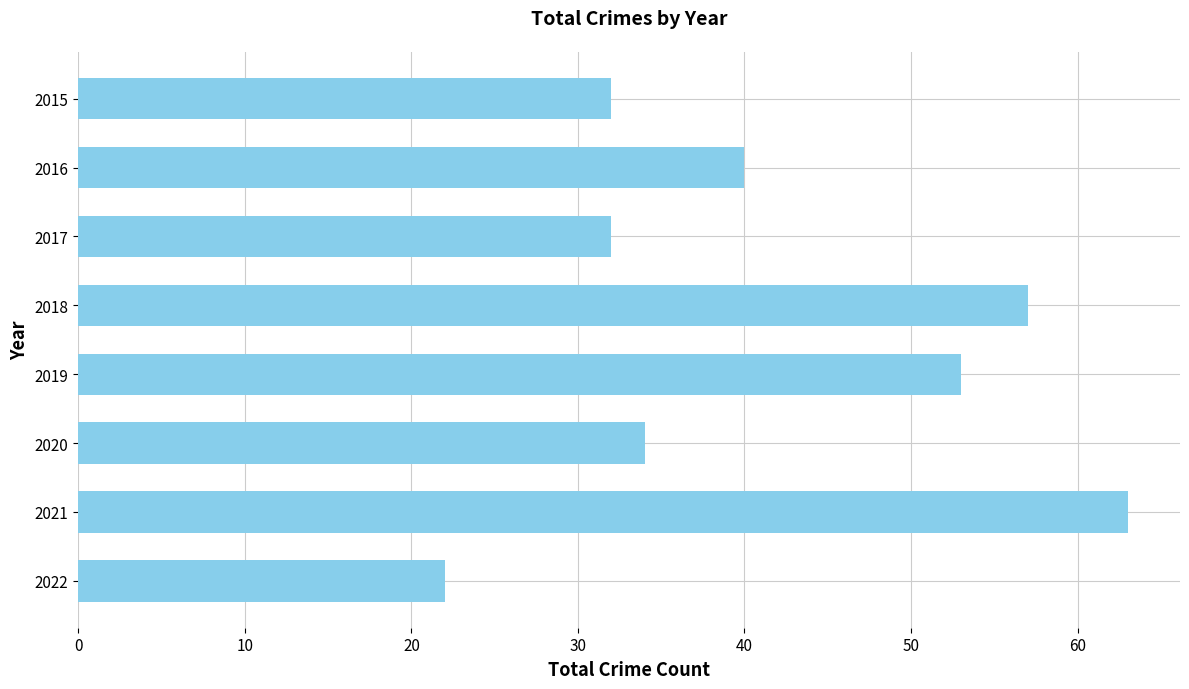

Which label corresponds to the largest value in the chart?

2021